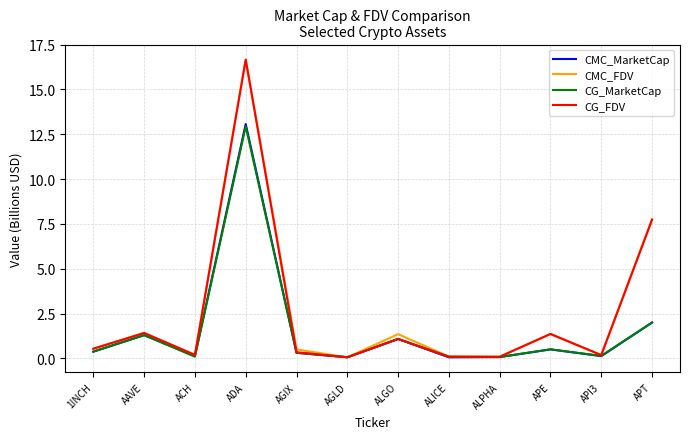

Is it true that CG_FDV equals 2.3 at APE?

False